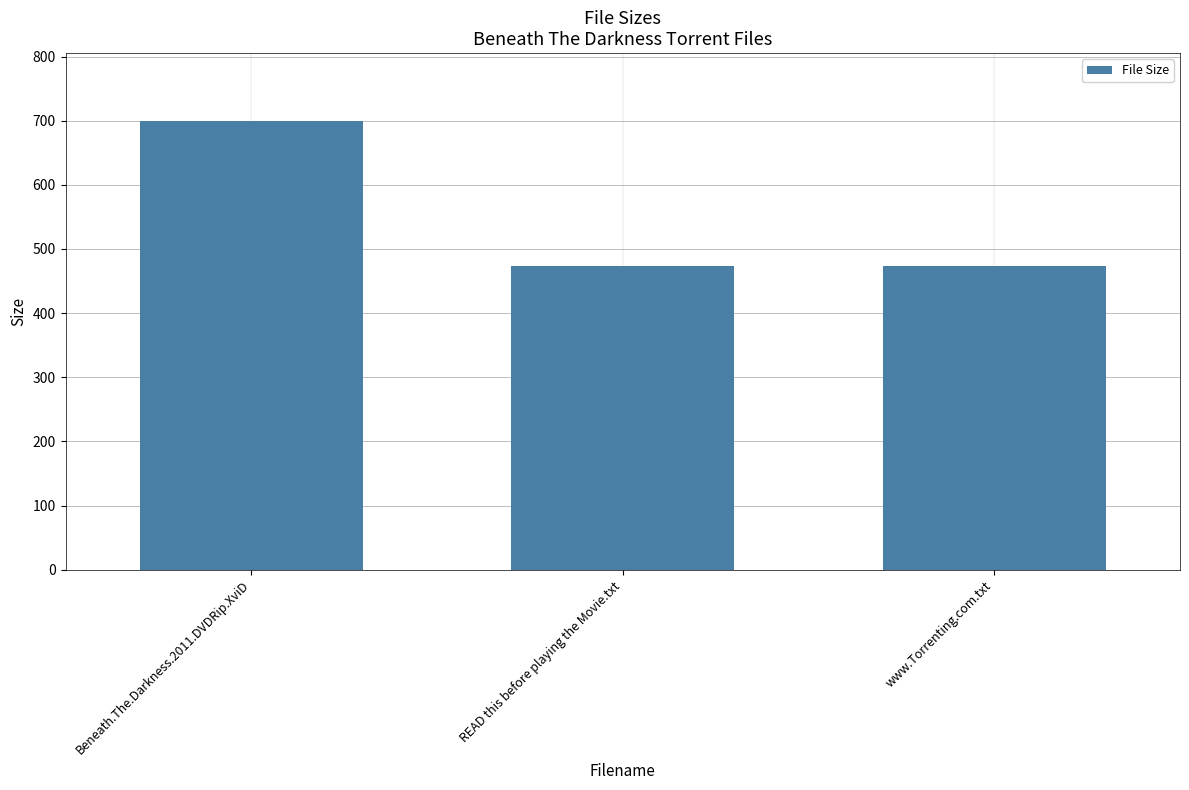

Approximately how many times larger is the value at Beneath.The.Darkness.2011.DVDRip.XviD compared to READ this before playing the Movie.txt?

1.5